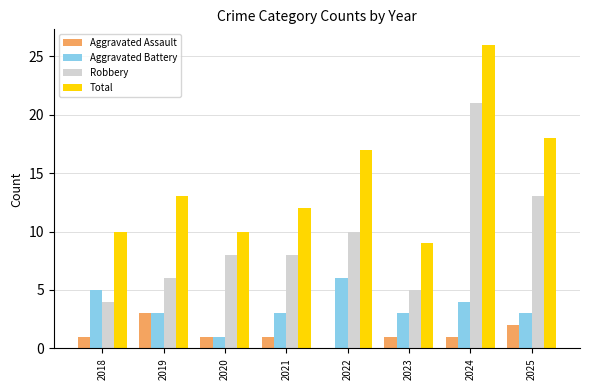

Is the value of Aggravated Assault at 2024 greater than the value of Total at 2022?

No